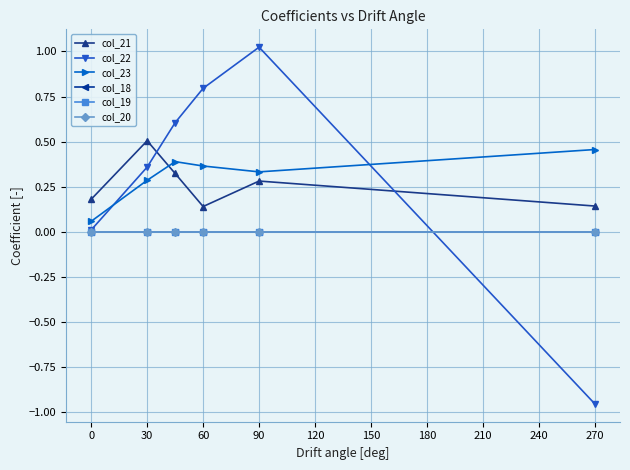

What is the maximum value for col_21?

0.5